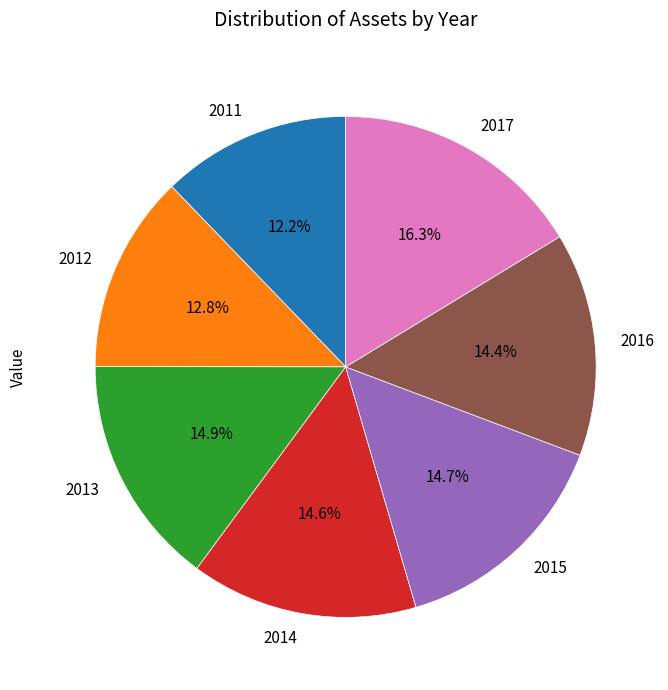

To the nearest percent, what is the difference between the 2015 and 2011 slice percentages?

3%